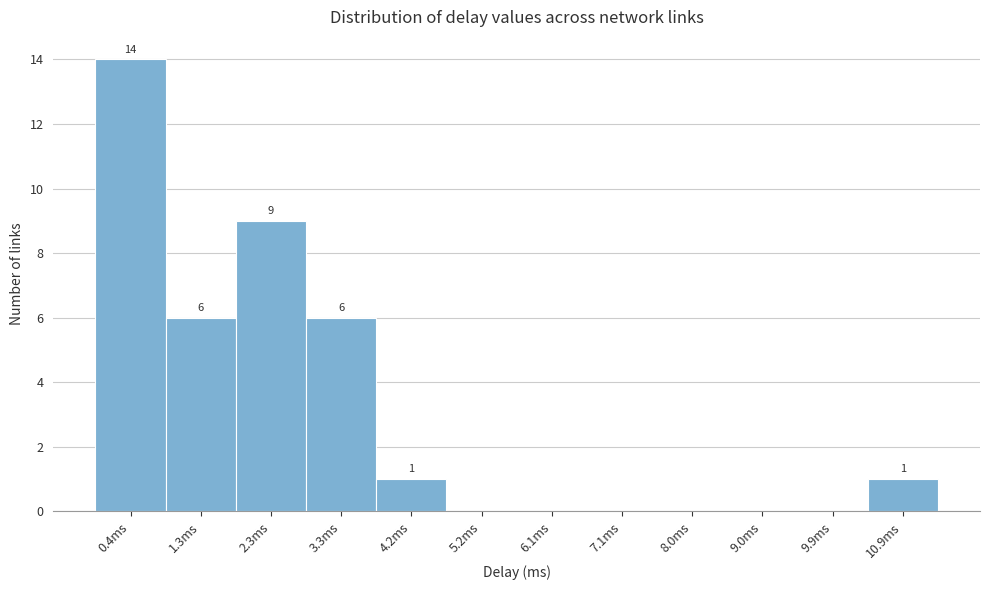

Reading left to right, what are all the values shown in this chart?

0.4ms=14	1.3ms=6	2.3ms=9	3.3ms=6	4.2ms=1	5.2ms=0	6.1ms=0	7.1ms=0	8.0ms=0	9.0ms=0	9.9ms=0	10.9ms=1